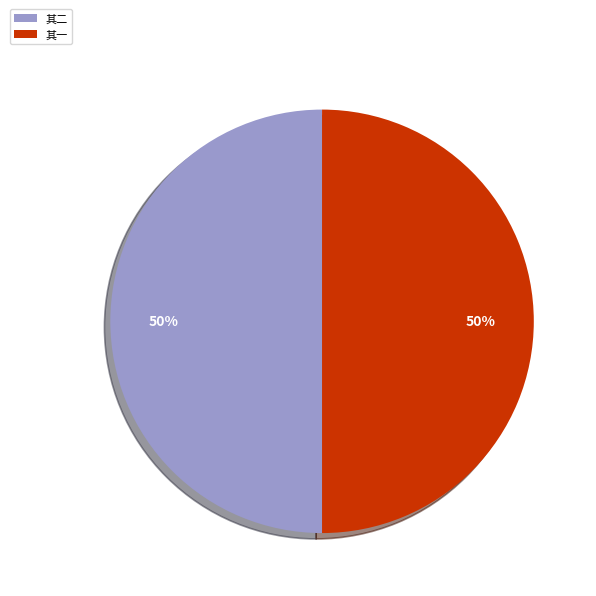

True or false: 其一 accounts for 50% of the total.

True